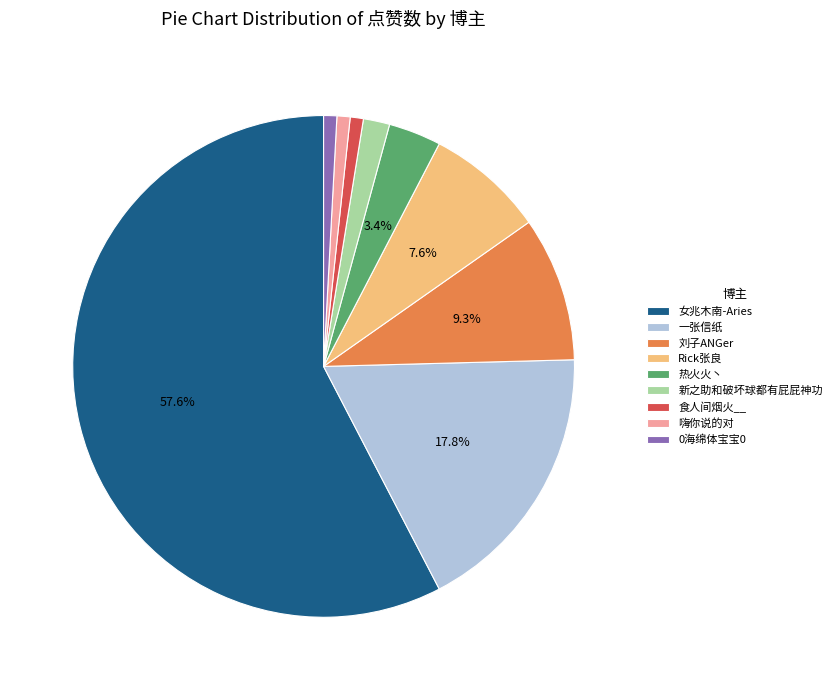

Which slice is the largest?

女兆木南-Aries